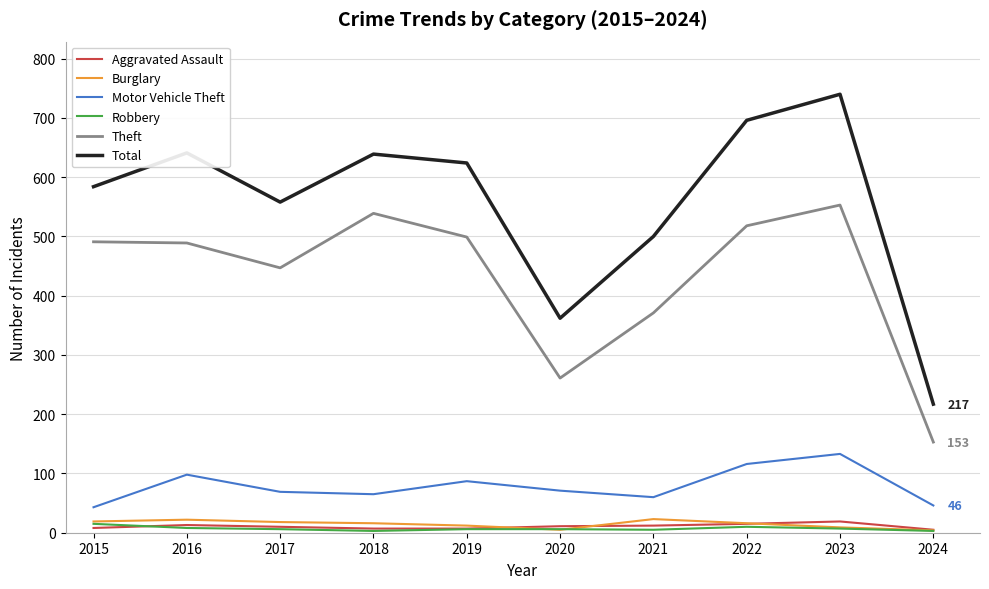

How many interior local peaks does the Total series have?

3